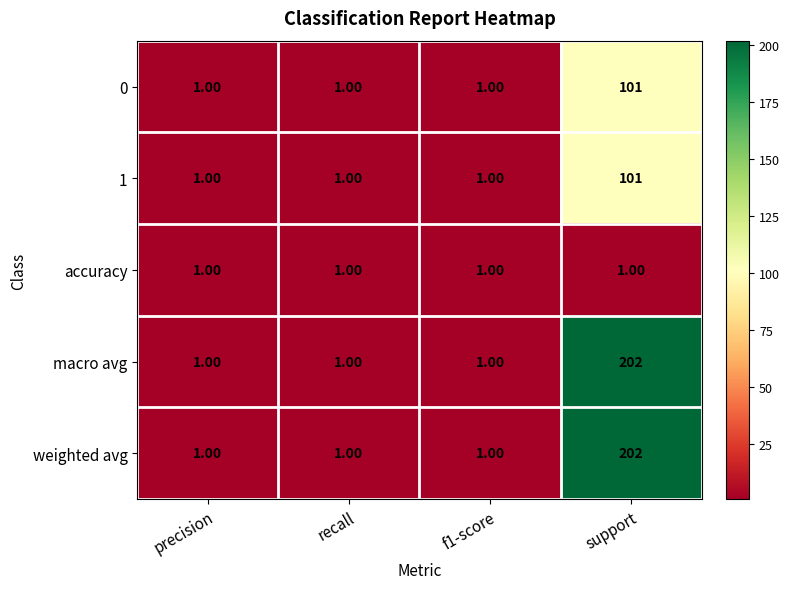

At which category is the sum across all series the highest?

support